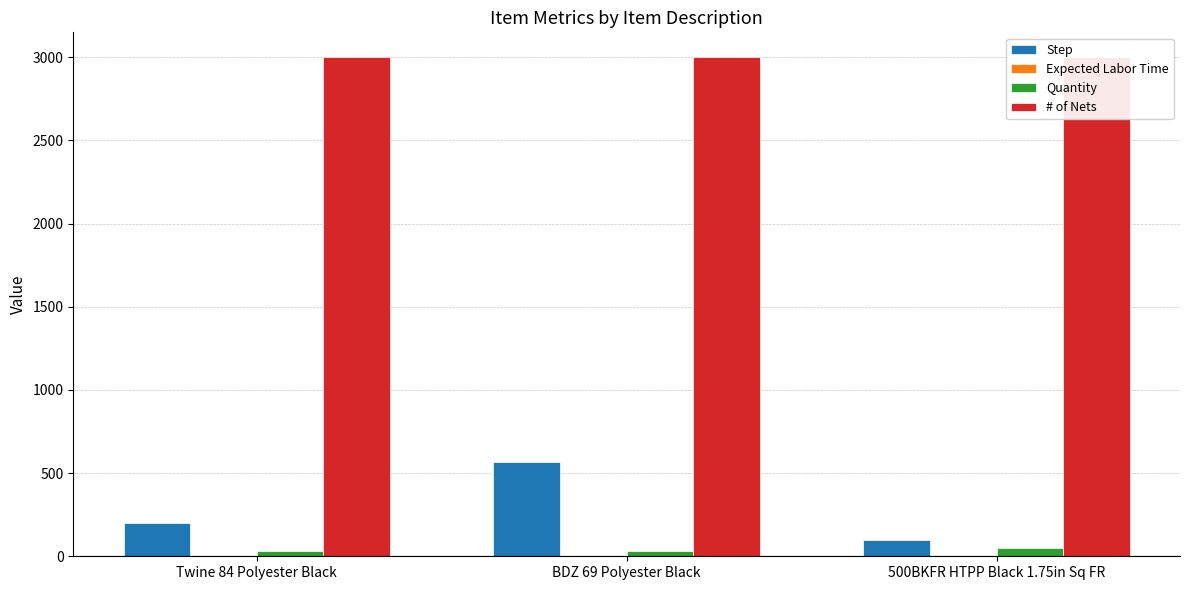

What is the total value across all series at BDZ 69 Polyester Black?

3596.1